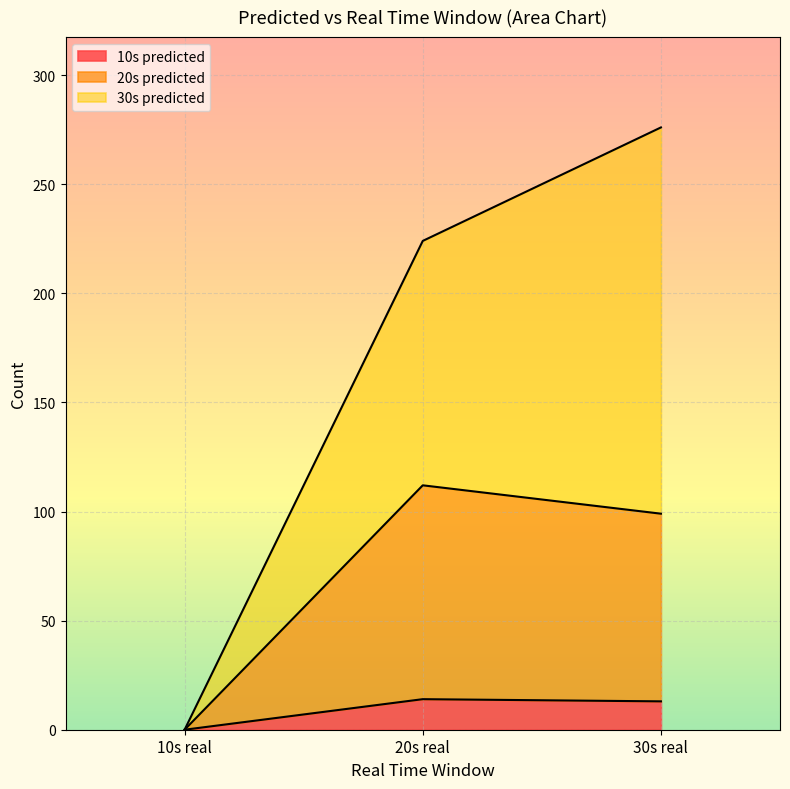

What are all the series names shown in the legend?

10s predicted, 20s predicted, 30s predicted